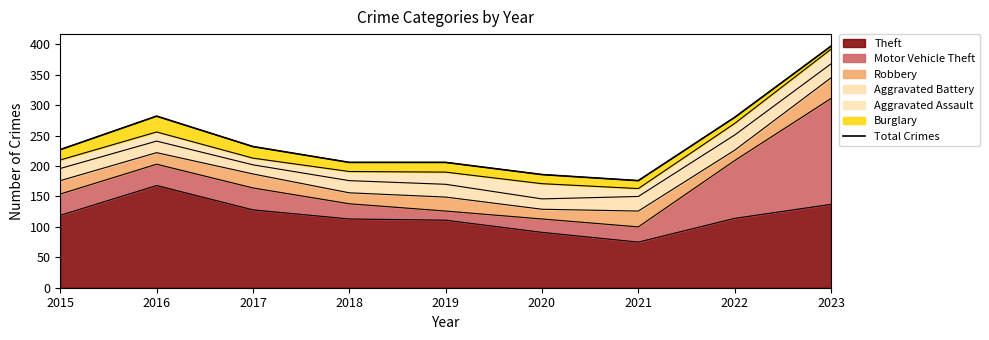

The value of Theft at 2018 is 113. True or false?

True